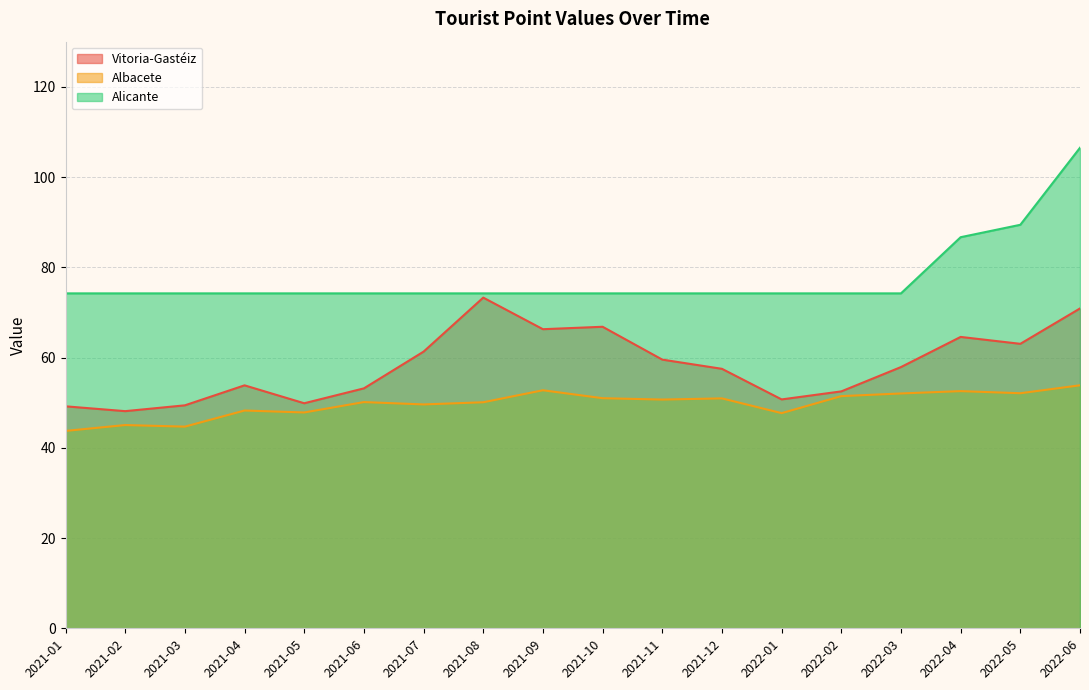

Which label corresponds to the largest value in the chart?

2022-06